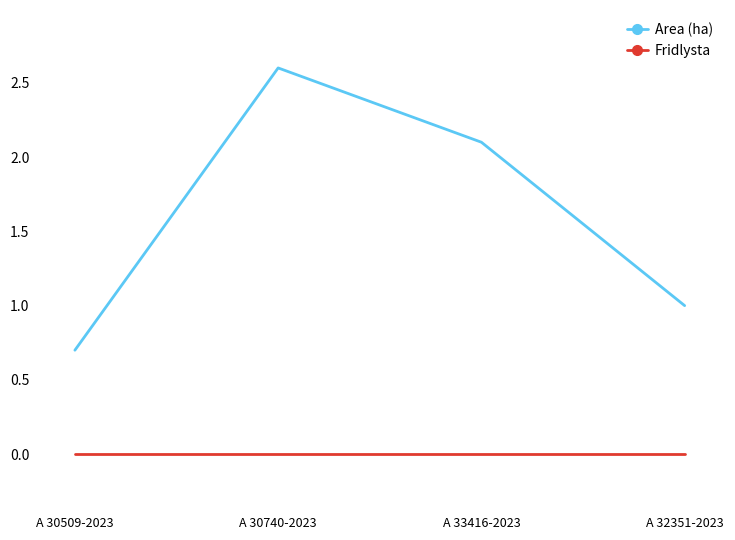

True or false: Fridlysta has more than 1 points higher than both neighbors.

False